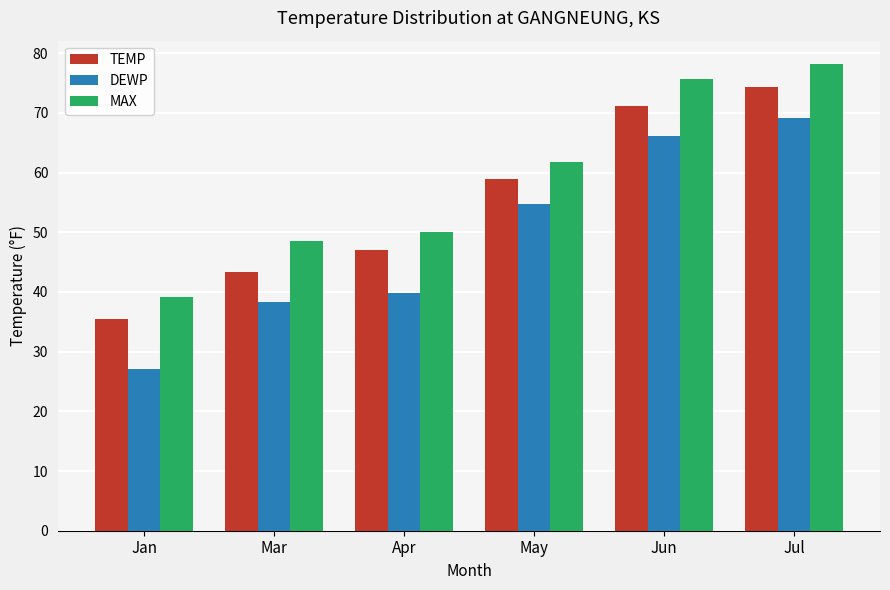

Reading left to right, extract all data points from this chart.

TEMP: Jan=35.5	Mar=43.4	Apr=47.1	May=58.9	Jun=71.2	Jul=74.4
DEWP: Jan=27.1	Mar=38.4	Apr=39.8	May=54.7	Jun=66.1	Jul=69.2
MAX: Jan=39.2	Mar=48.5	Apr=50.0	May=61.7	Jun=75.7	Jul=78.2